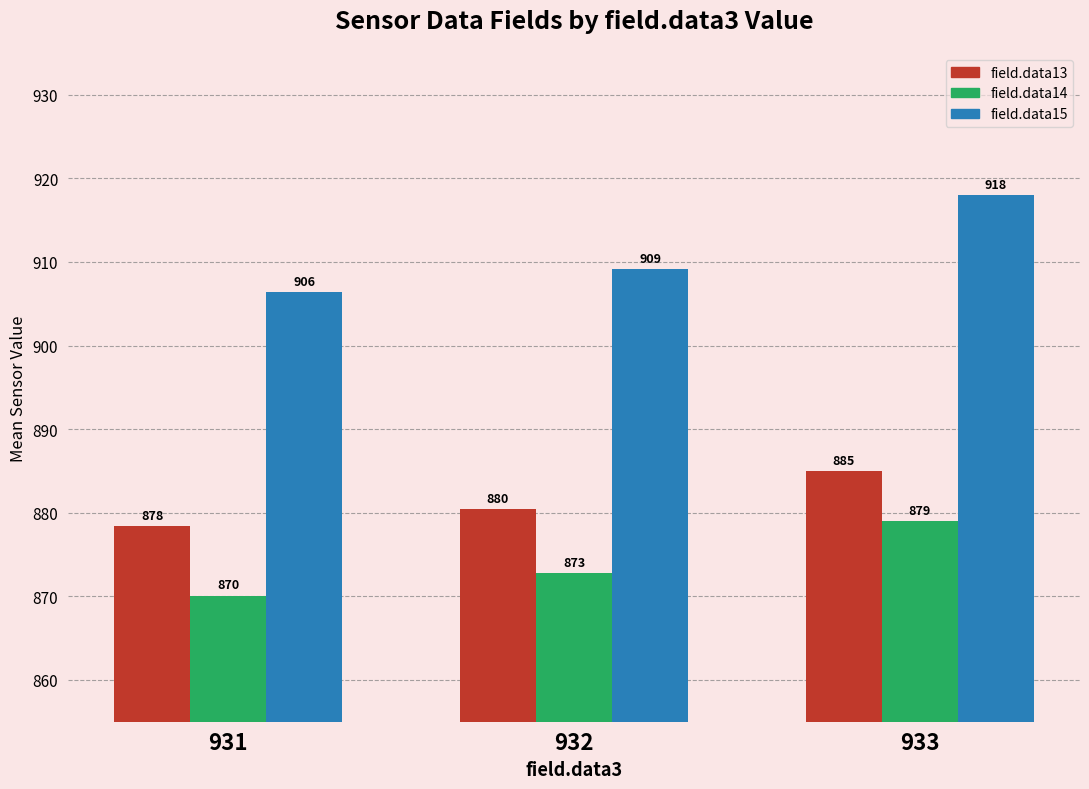

Rank the series by their average value, from highest to lowest.

field.data15, field.data13, field.data14